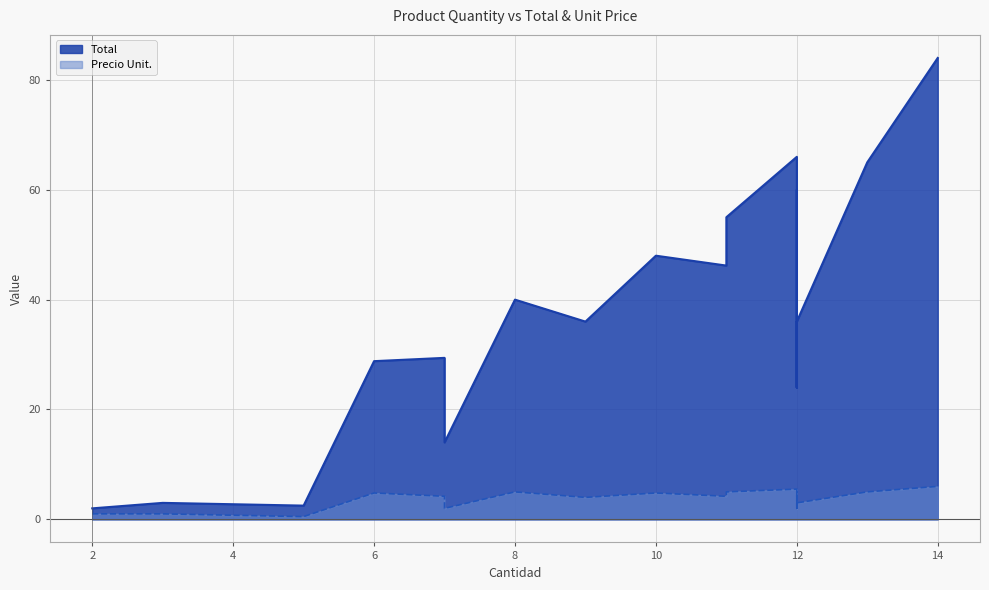

How many values in the Precio Unit. series are below 4?

9